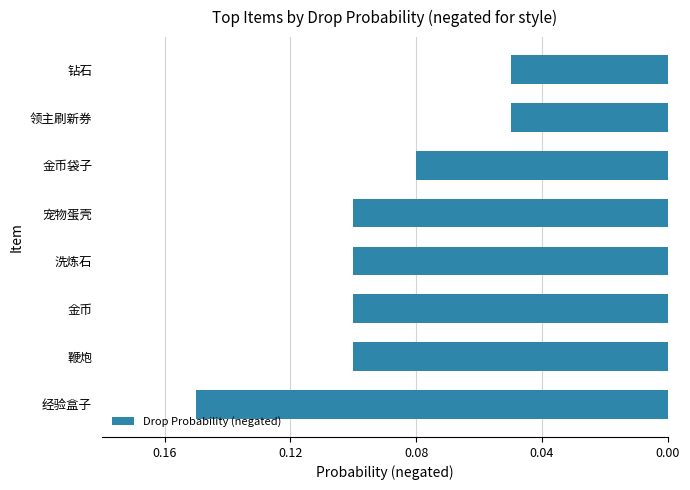

What is the maximum value shown in the chart?

-0.1